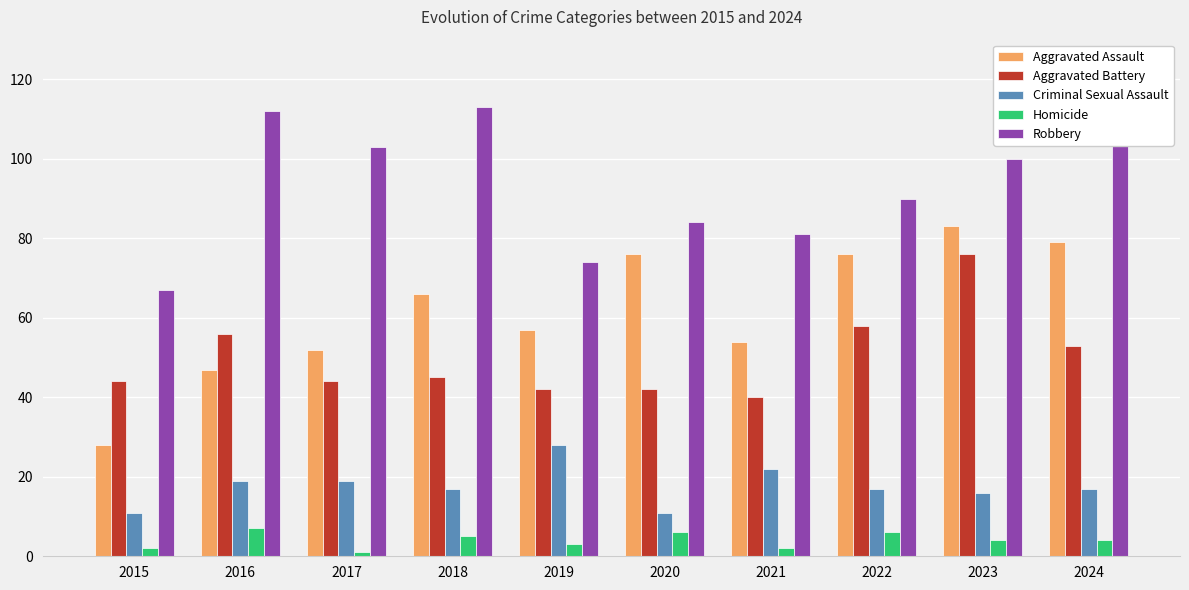

Reading right to left, transcribe all the data shown in this chart.

Aggravated Assault: 2024=79	2023=83	2022=76	2021=54	2020=76	2019=57	2018=66	2017=52	2016=47	2015=28
Aggravated Battery: 2024=53	2023=76	2022=58	2021=40	2020=42	2019=42	2018=45	2017=44	2016=56	2015=44
Criminal Sexual Assault: 2024=17	2023=16	2022=17	2021=22	2020=11	2019=28	2018=17	2017=19	2016=19	2015=11
Homicide: 2024=4	2023=4	2022=6	2021=2	2020=6	2019=3	2018=5	2017=1	2016=7	2015=2
Robbery: 2024=111	2023=100	2022=90	2021=81	2020=84	2019=74	2018=113	2017=103	2016=112	2015=67